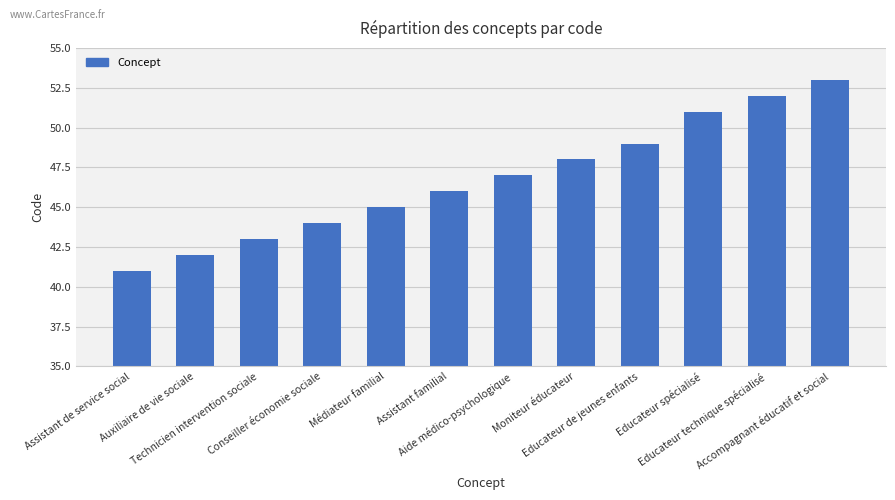

How many bars are there in total?

12